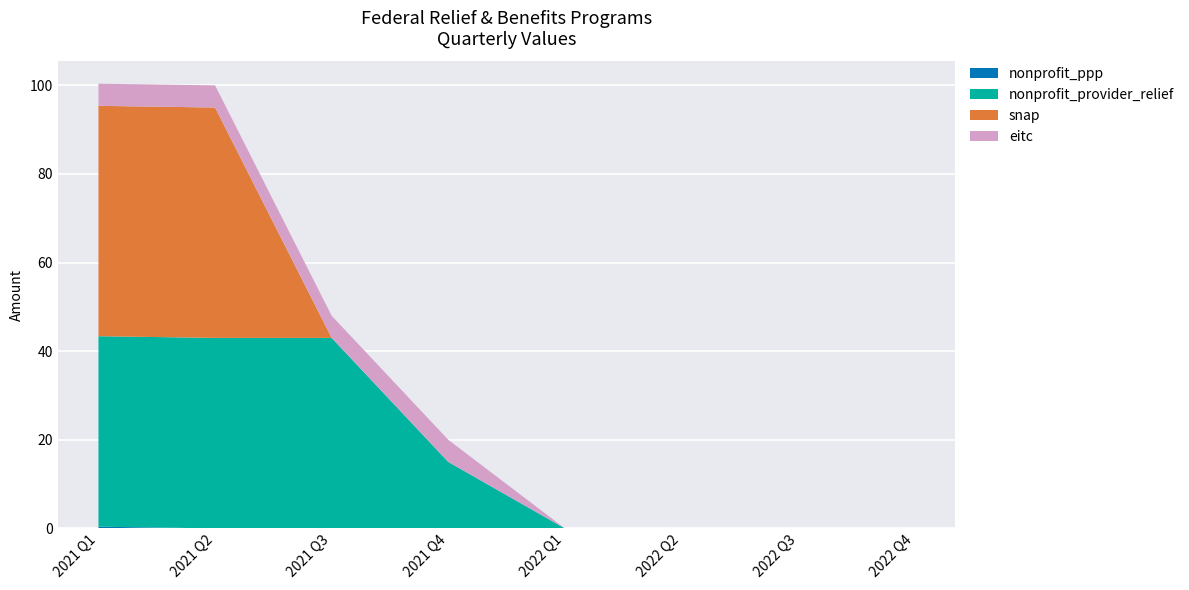

Reading left to right, transcribe all the data shown in this chart.

nonprofit_ppp: 2021 Q1=0.4	2021 Q2=0.0	2021 Q3=0.0	2021 Q4=0.0	2022 Q1=0.0	2022 Q2=0.0	2022 Q3=0.0	2022 Q4=0.0
nonprofit_provider_relief: 2021 Q1=43.0	2021 Q2=43.0	2021 Q3=43.0	2021 Q4=15.0	2022 Q1=0.0	2022 Q2=0.0	2022 Q3=0.0	2022 Q4=0.0
snap: 2021 Q1=52.0	2021 Q2=52.0	2021 Q3=0.0	2021 Q4=0.0	2022 Q1=0.0	2022 Q2=0.0	2022 Q3=0.0	2022 Q4=0.0
eitc: 2021 Q1=5.0	2021 Q2=5.0	2021 Q3=5.0	2021 Q4=5.0	2022 Q1=0.0	2022 Q2=0.0	2022 Q3=0.0	2022 Q4=0.0